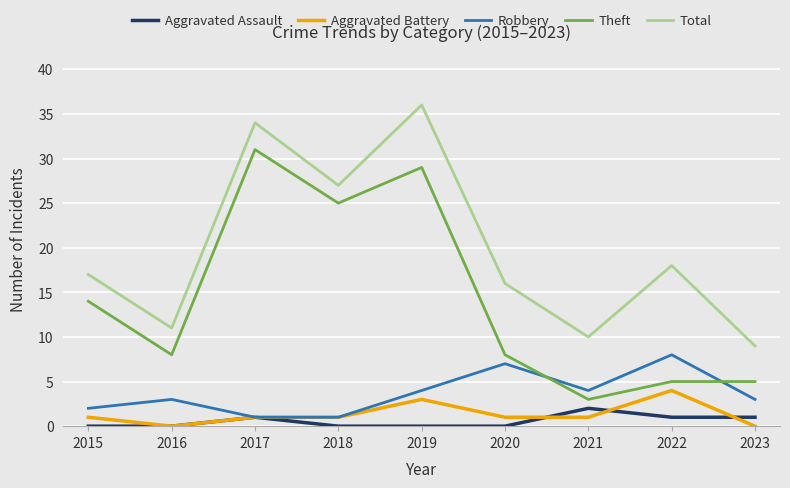

What is the difference between the second highest and second lowest values in the Total series?

24